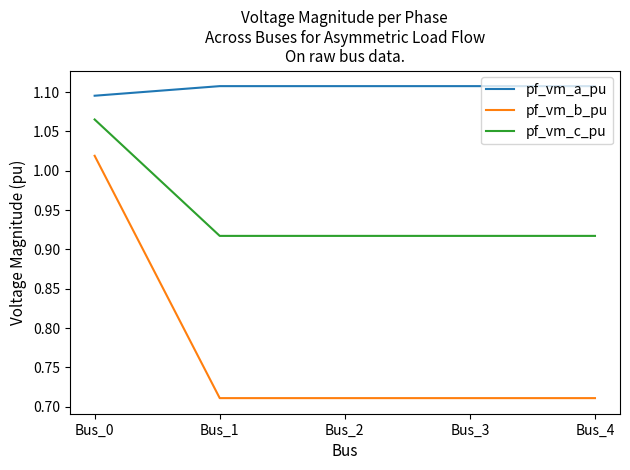

True or false: pf_vm_b_pu has more than 1 points higher than both neighbors.

False